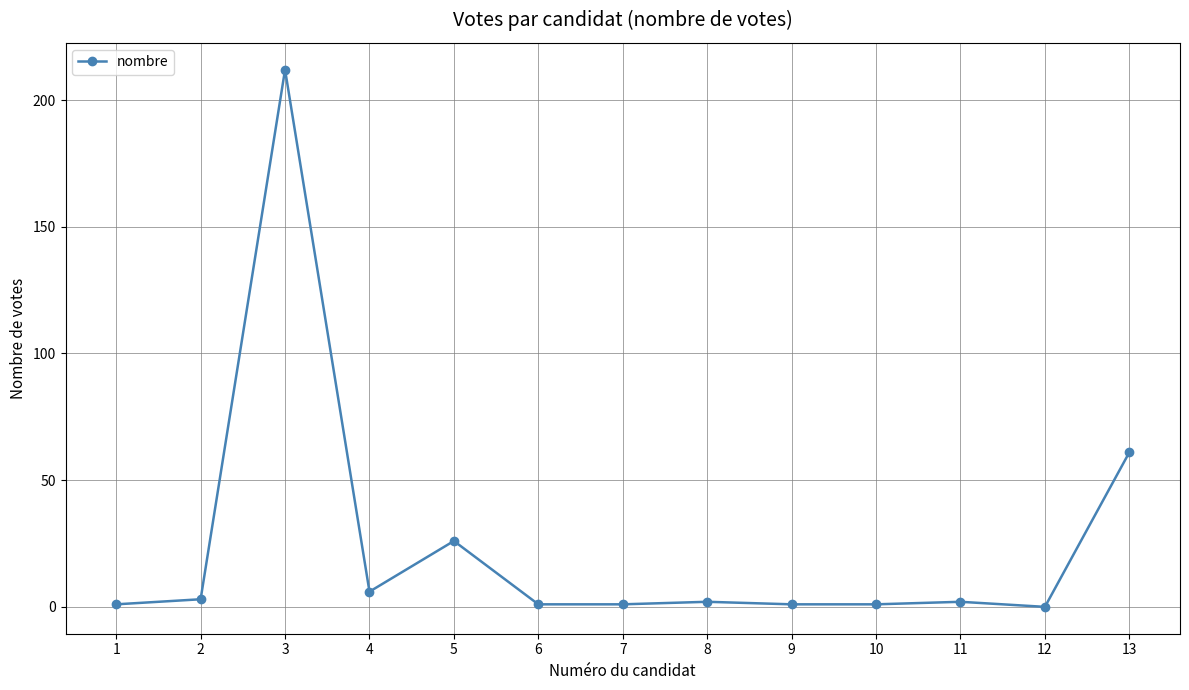

What is the value of the 5th point from the left?

26